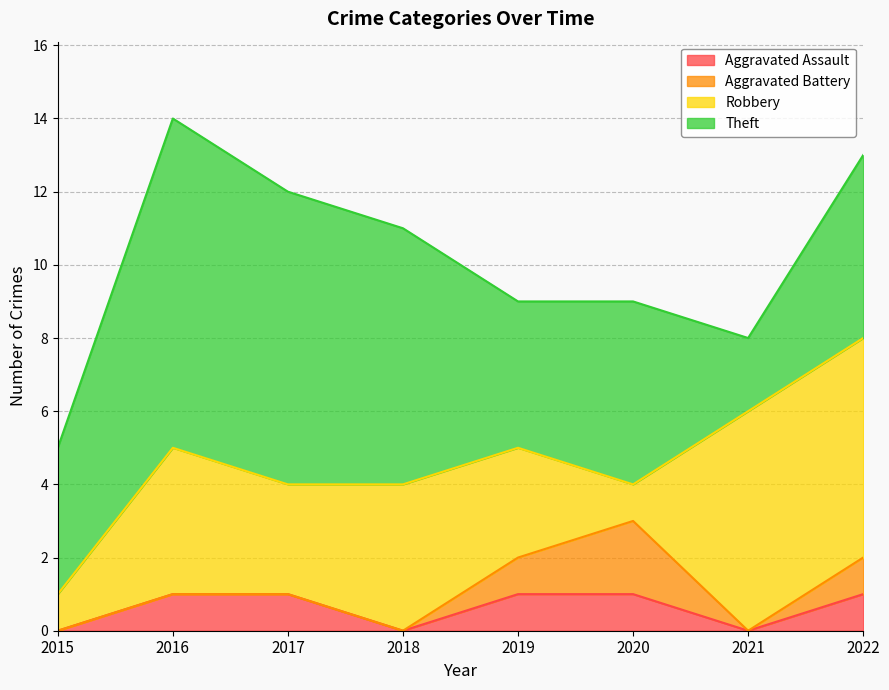

Is it true that Robbery equals 6 at 2021?

True